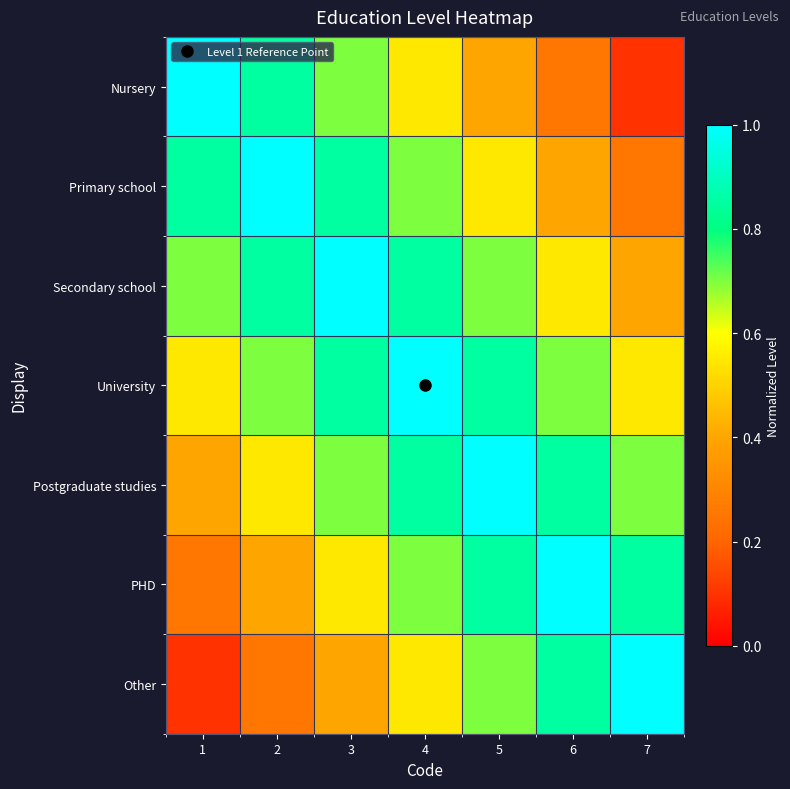

Reading left to right, extract all data points from this chart.

Nursery: 1=1.0	2=0.8	3=0.7	4=0.6	5=0.4	6=0.2	7=0.1
Primary school: 1=0.8	2=1.0	3=0.8	4=0.7	5=0.6	6=0.4	7=0.2
Secondary school: 1=0.7	2=0.8	3=1.0	4=0.8	5=0.7	6=0.6	7=0.4
University: 1=0.6	2=0.7	3=0.8	4=1.0	5=0.8	6=0.7	7=0.6
Postgraduate studies: 1=0.4	2=0.6	3=0.7	4=0.8	5=1.0	6=0.8	7=0.7
PHD: 1=0.2	2=0.4	3=0.6	4=0.7	5=0.8	6=1.0	7=0.8
Other: 1=0.1	2=0.2	3=0.4	4=0.6	5=0.7	6=0.8	7=1.0